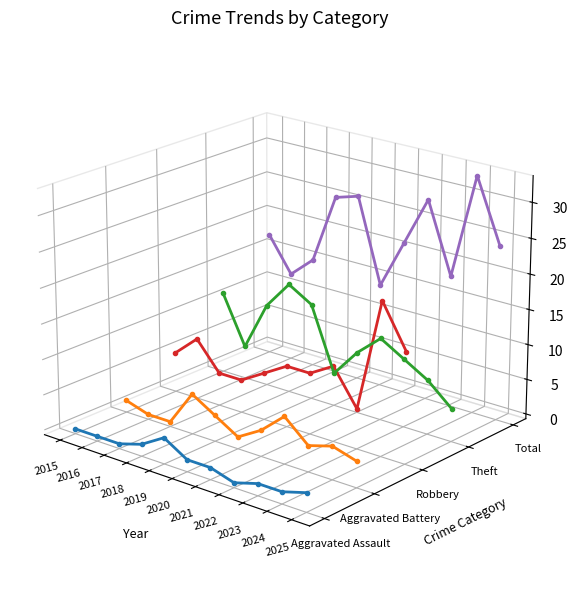

Is the value of Aggravated Assault at 2024 greater than the value of Total at 2025?

No